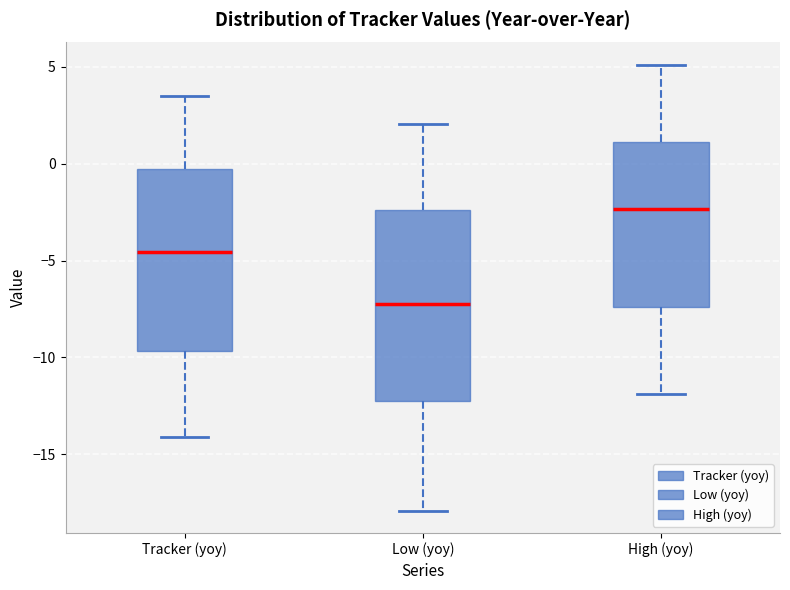

Where is the lower edge of the box for High (yoy) on the y-axis? The values are not printed on the chart, so give them approximately, as read against the axis.

-7.5